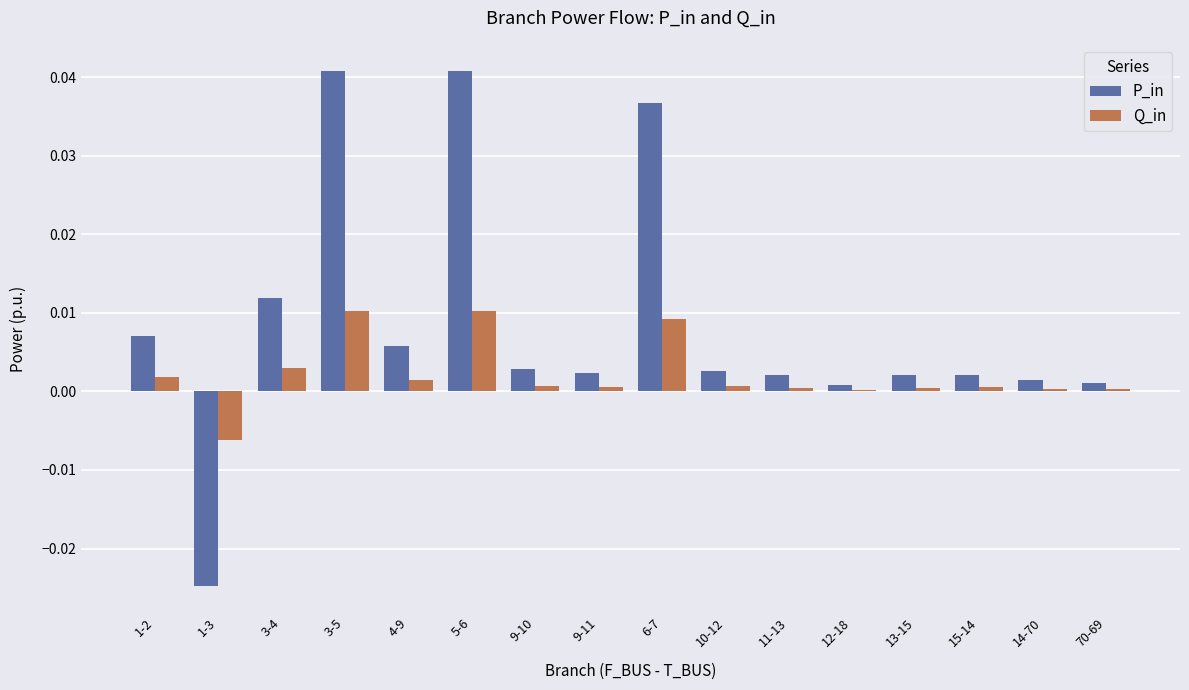

Which series changed the most between 3-5 and 15-14?

P_in